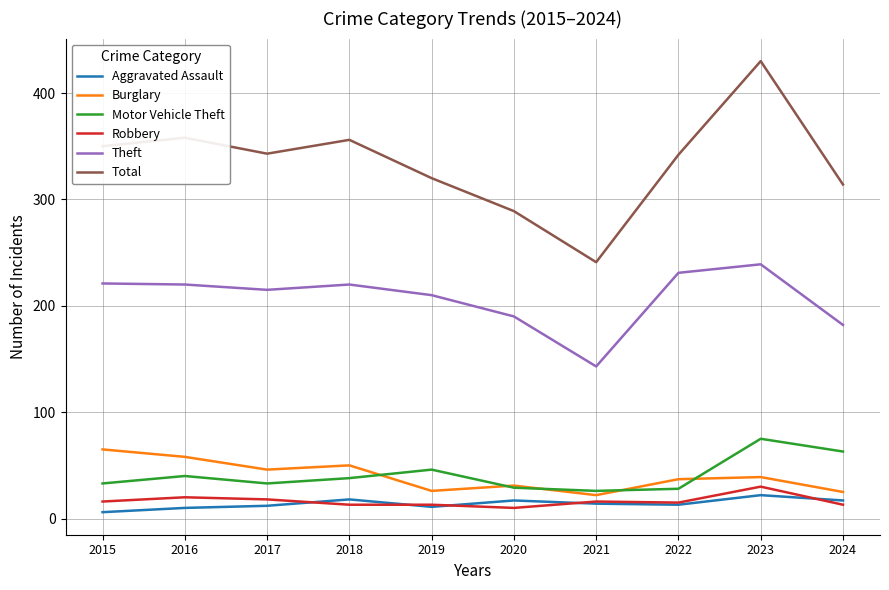

Does the chart have visible grid lines?

Yes